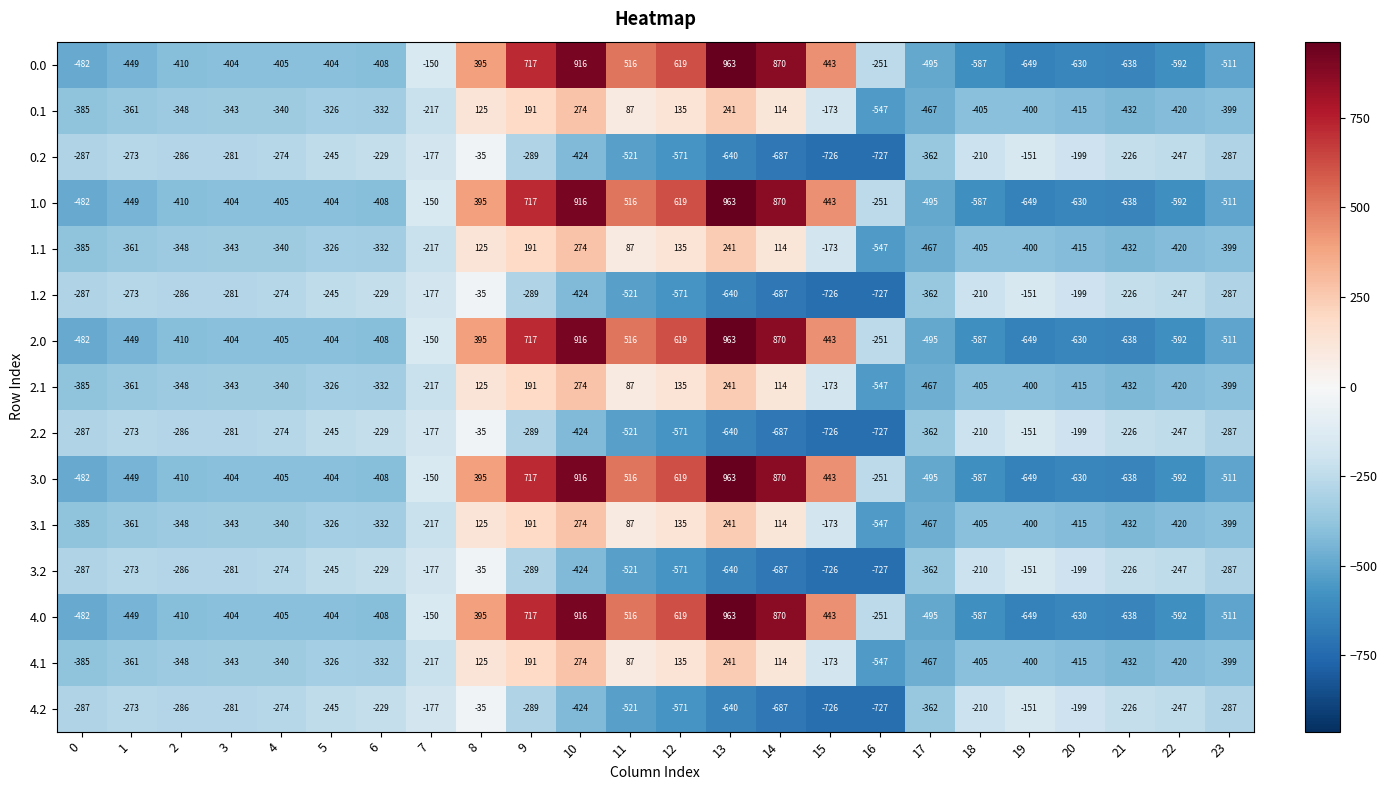

Which category has the lowest value in the 2.0 series?

19